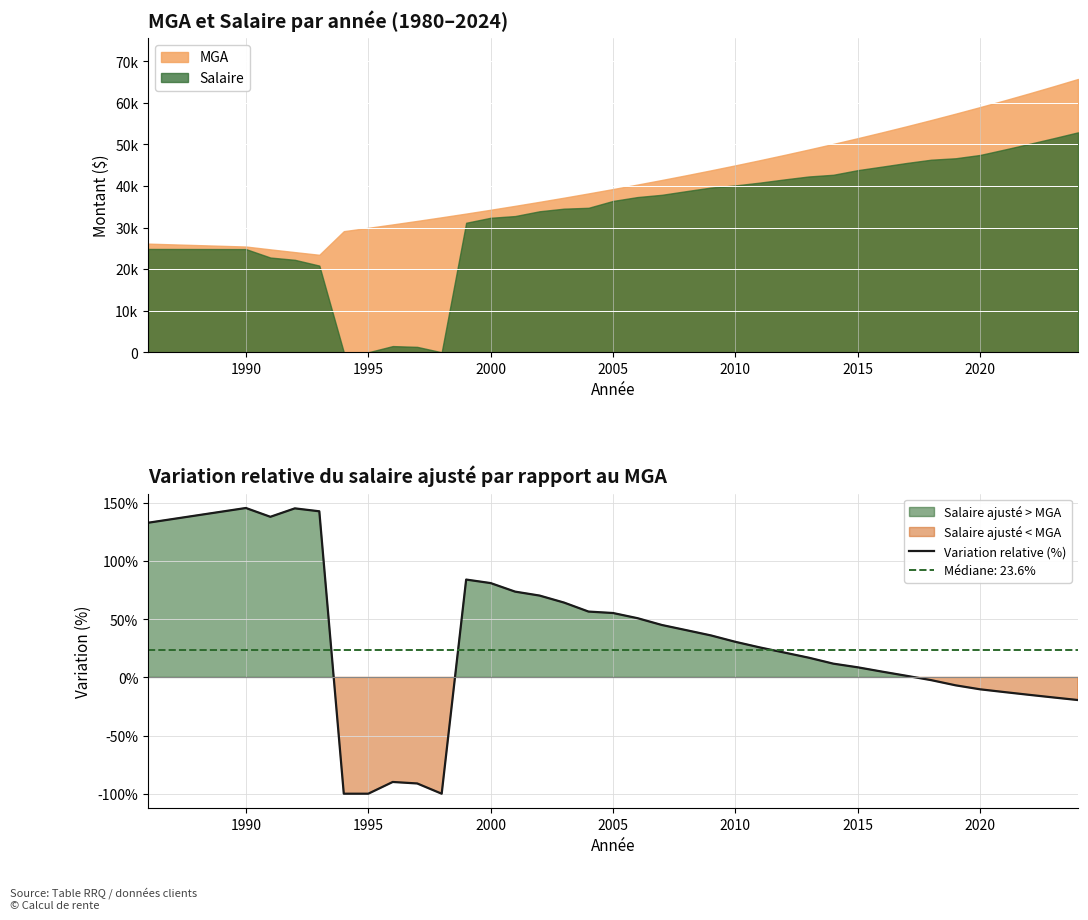

True or false: Variation relative (%) has a value of 145.7 at 1990.

True